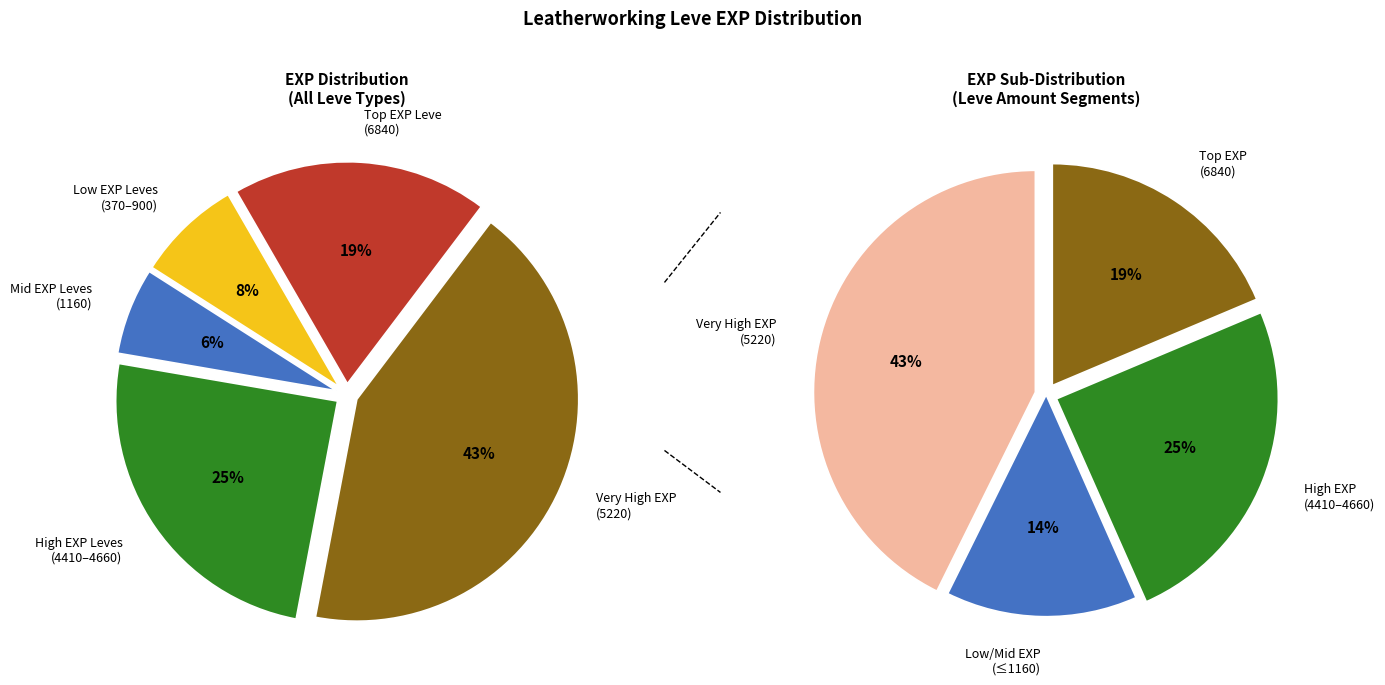

The Tan Before the Ban slice represents 15% of the pie. True or false?

False